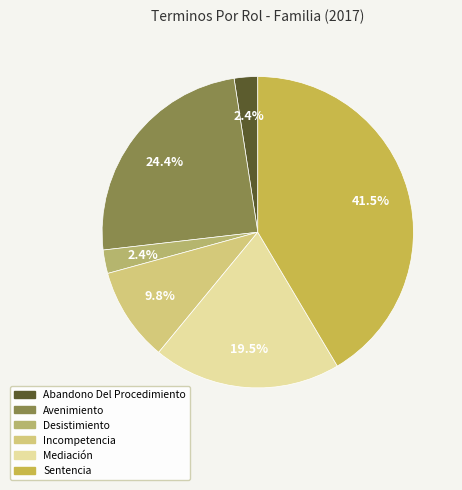

Does Avenimiento account for over 50% of the chart?

No